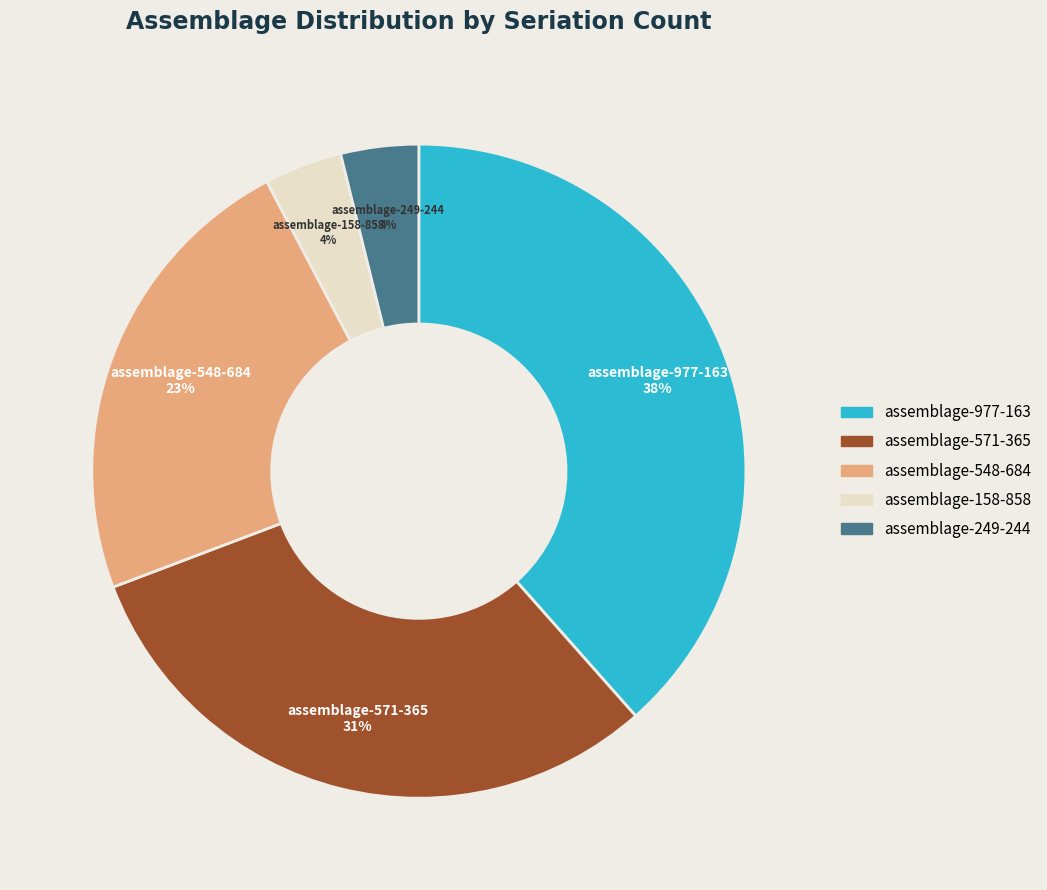

Combined, do assemblage-977-163 and assemblage-571-365 account for over 50%?

Yes